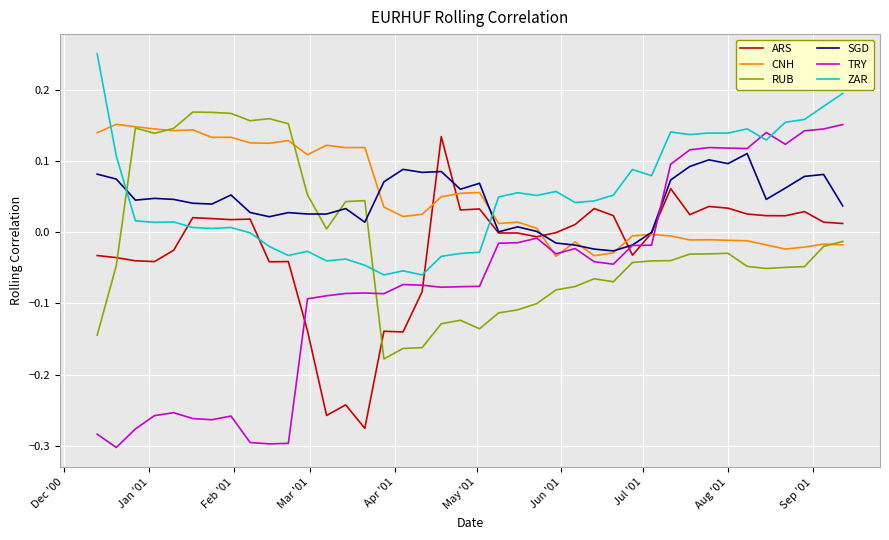

Which series has the largest range (max minus min)?

TRY